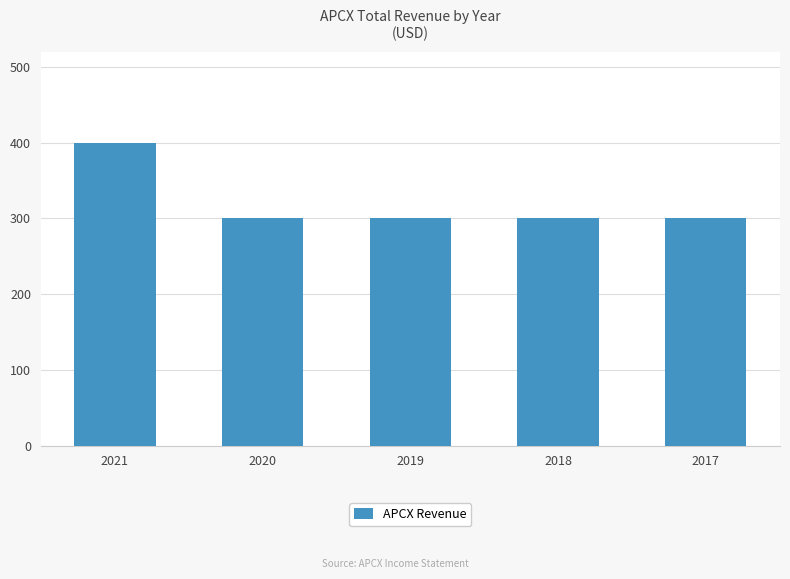

Read the value at 2021.

400